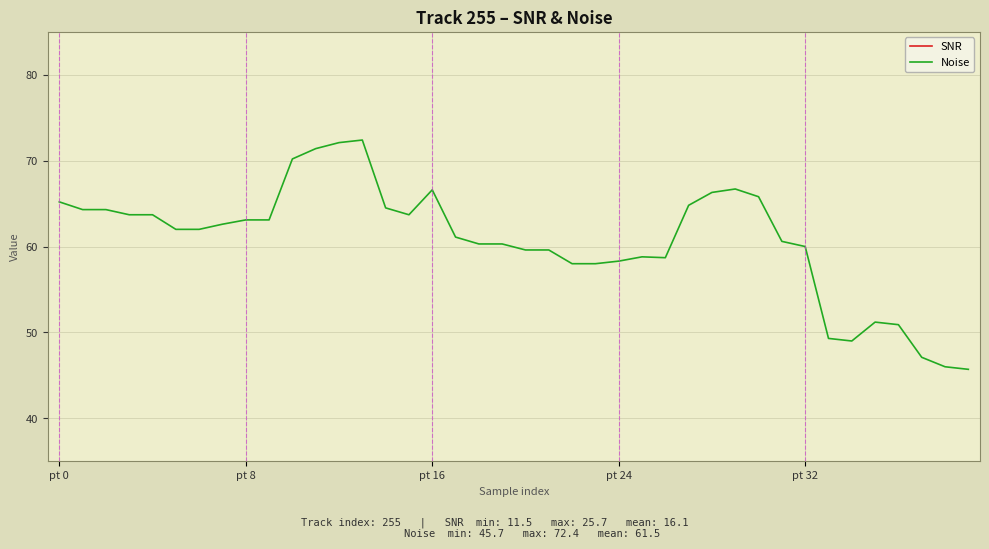

Which series has the largest total across all categories?

Noise